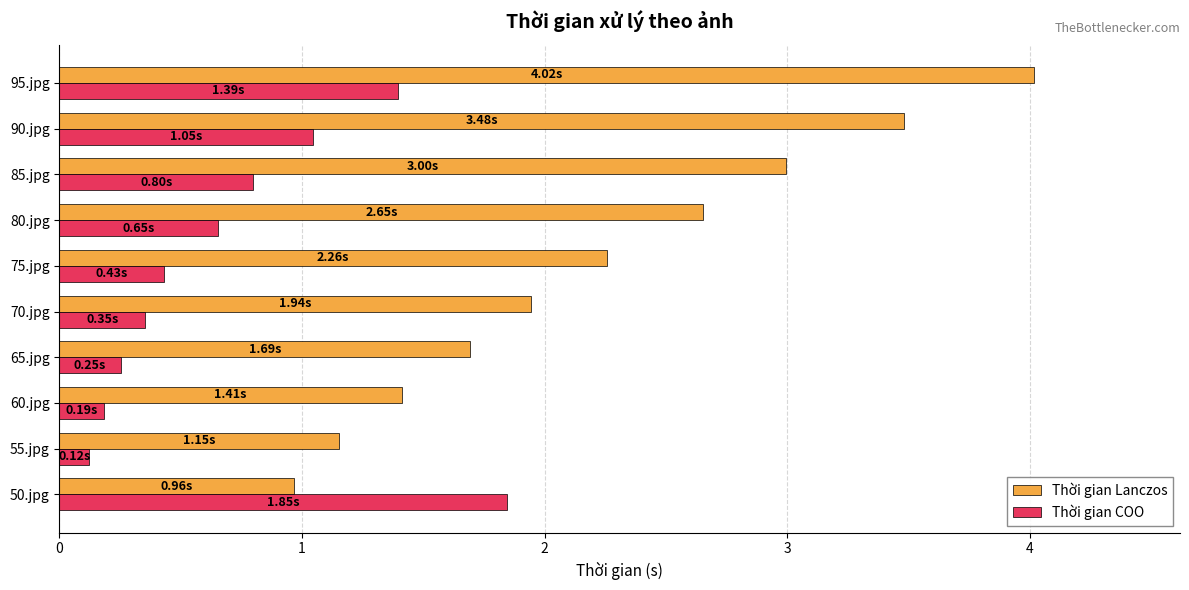

What is the difference between the maximum and minimum values in the Thời gian Lanczos series?

3.1